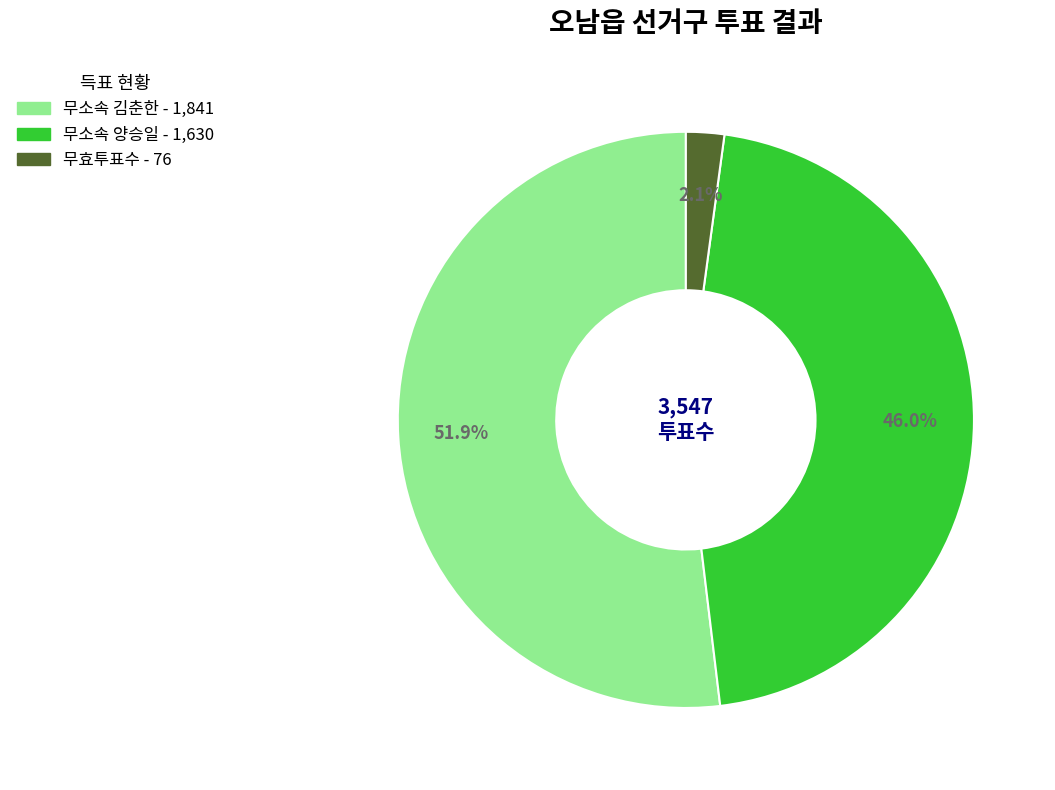

How many slices are in this pie chart?

3